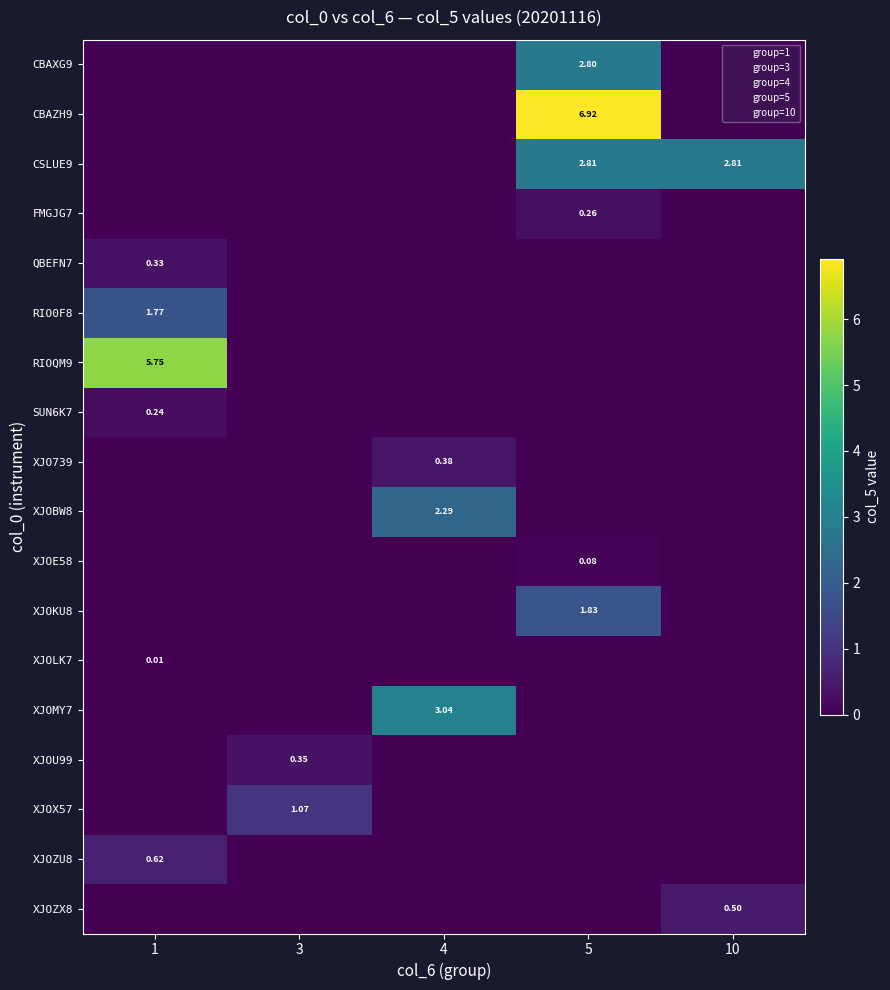

What is the difference between the maximum and minimum values in the XJOU99 series?

0.3